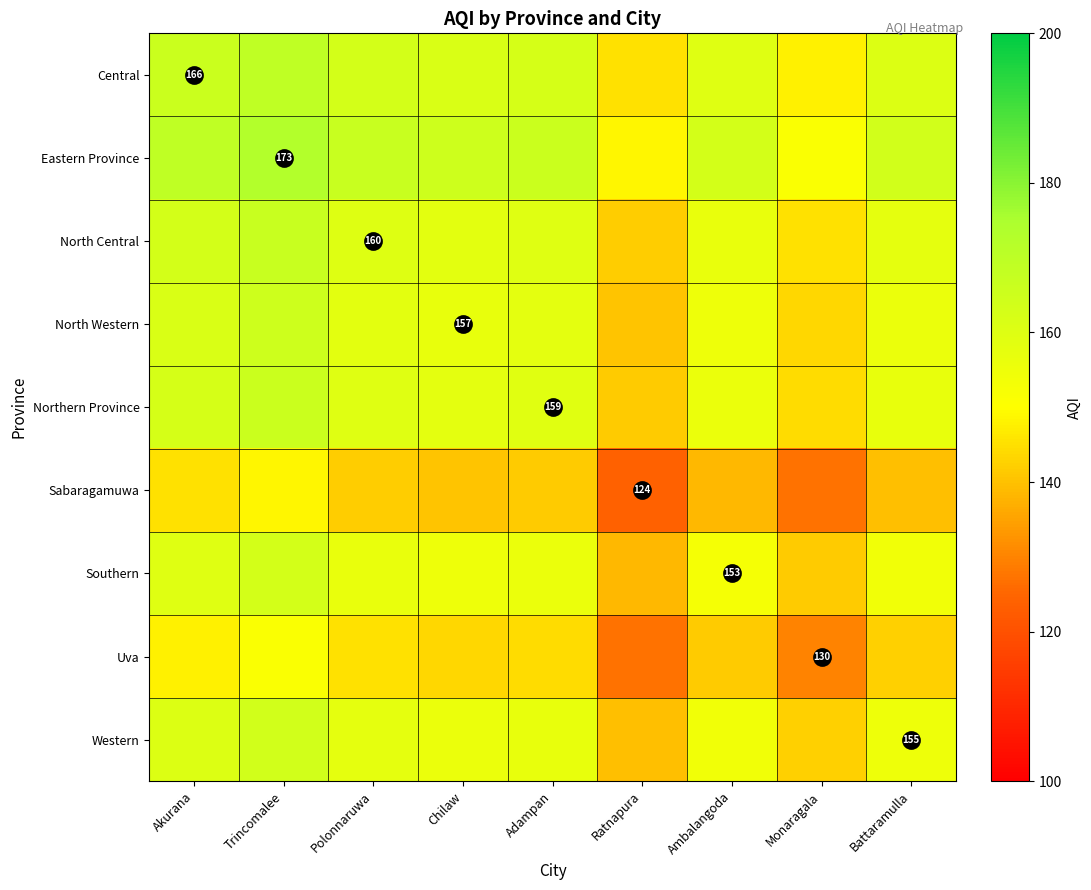

List the labels in order of North Western value, largest first.

Trincomalee, Akurana, Polonnaruwa, Adampan, Chilaw, Battaramulla, Ambalangoda, Monaragala, Ratnapura